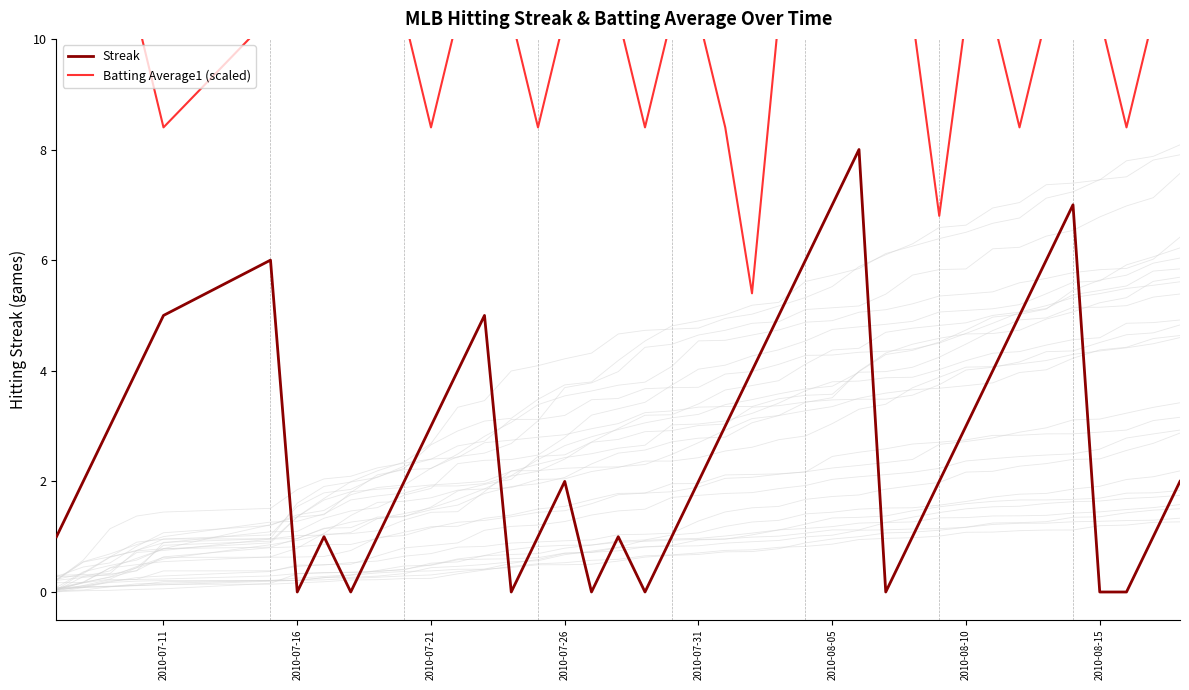

What is the maximum value for Streak?

8